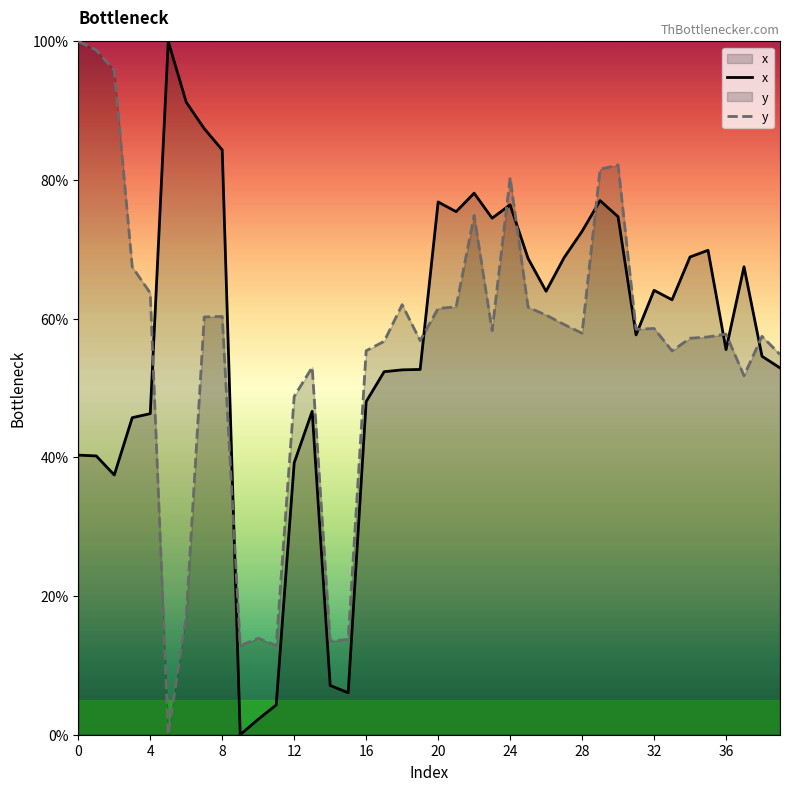

List the series in order of their overall mean, highest first.

x, y